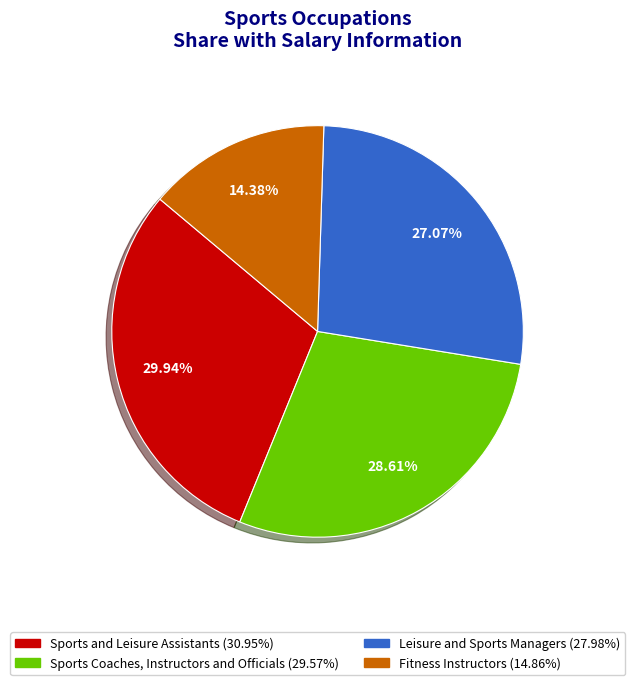

Approximately how many times larger is the value at Fitness Instructors compared to Sports Coaches, Instructors and Officials?

0.5